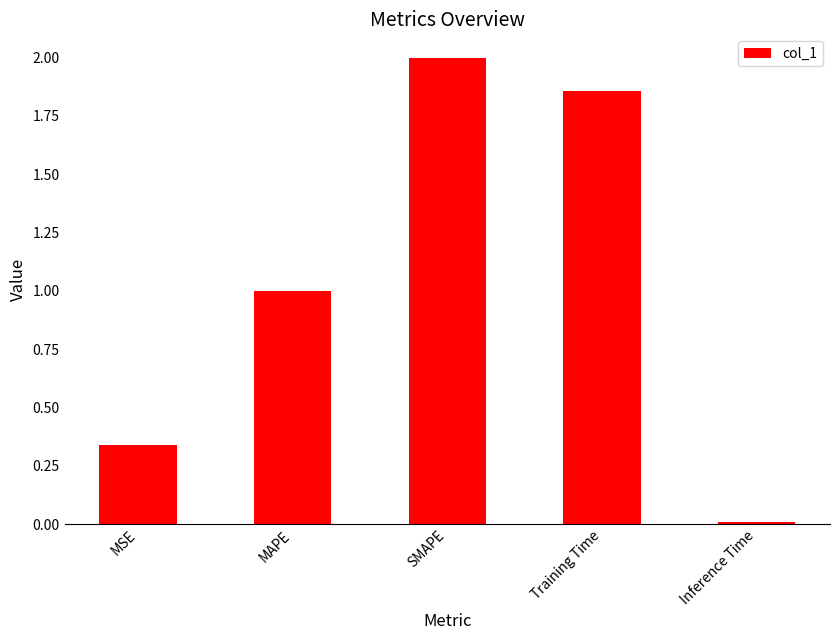

Count the number of categories in the chart.

5